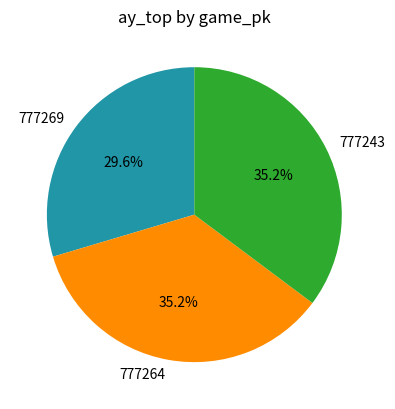

Count the number of slices in the pie.

3